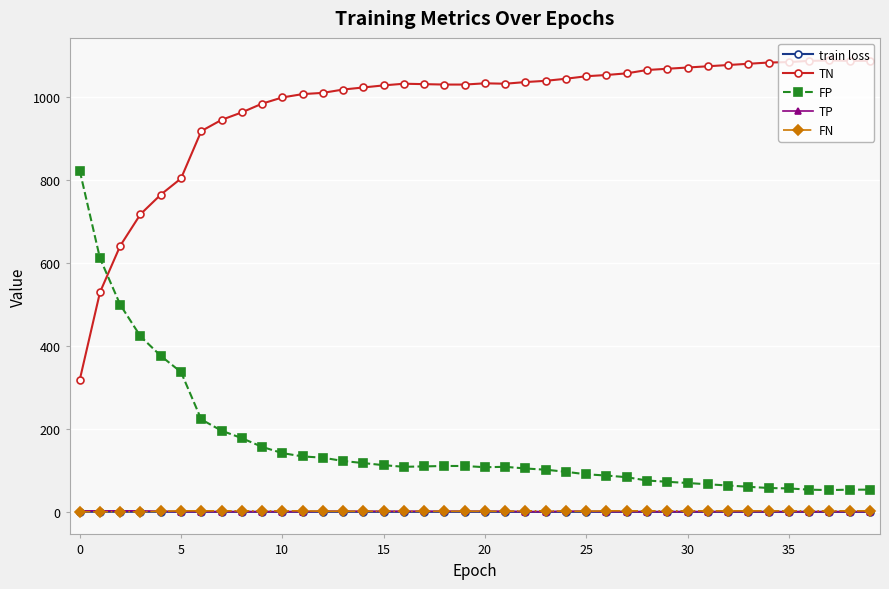

What is the average value of the TN series?

976.3